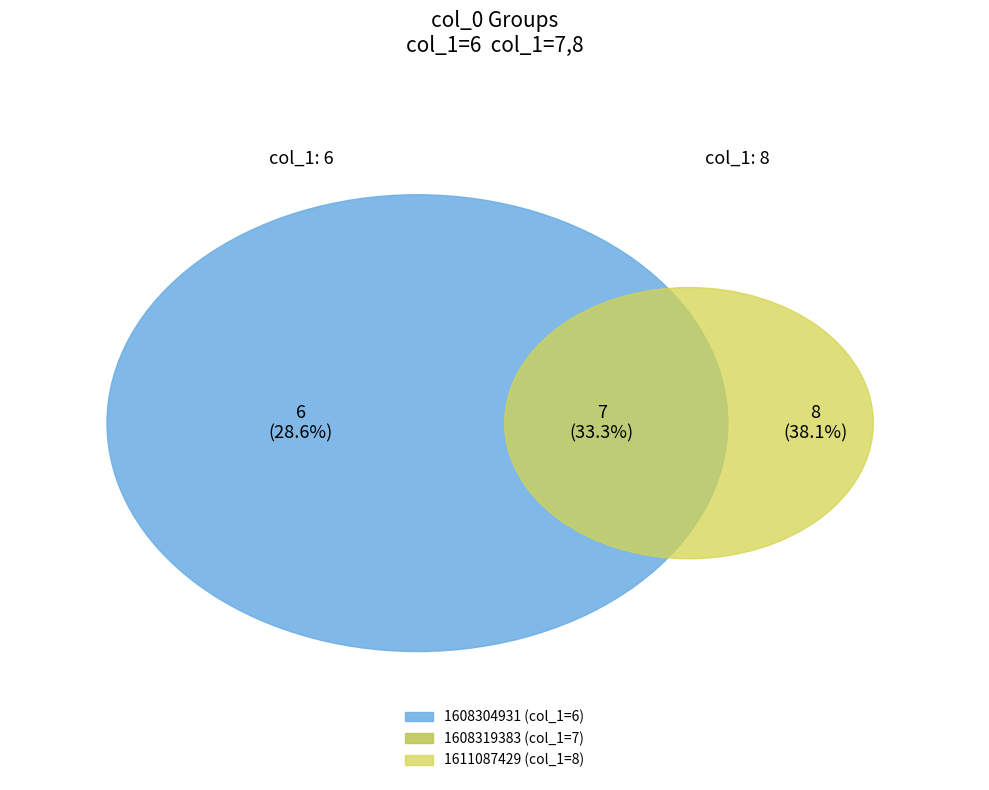

Is it true that 1611087429 is 38% of the pie?

True